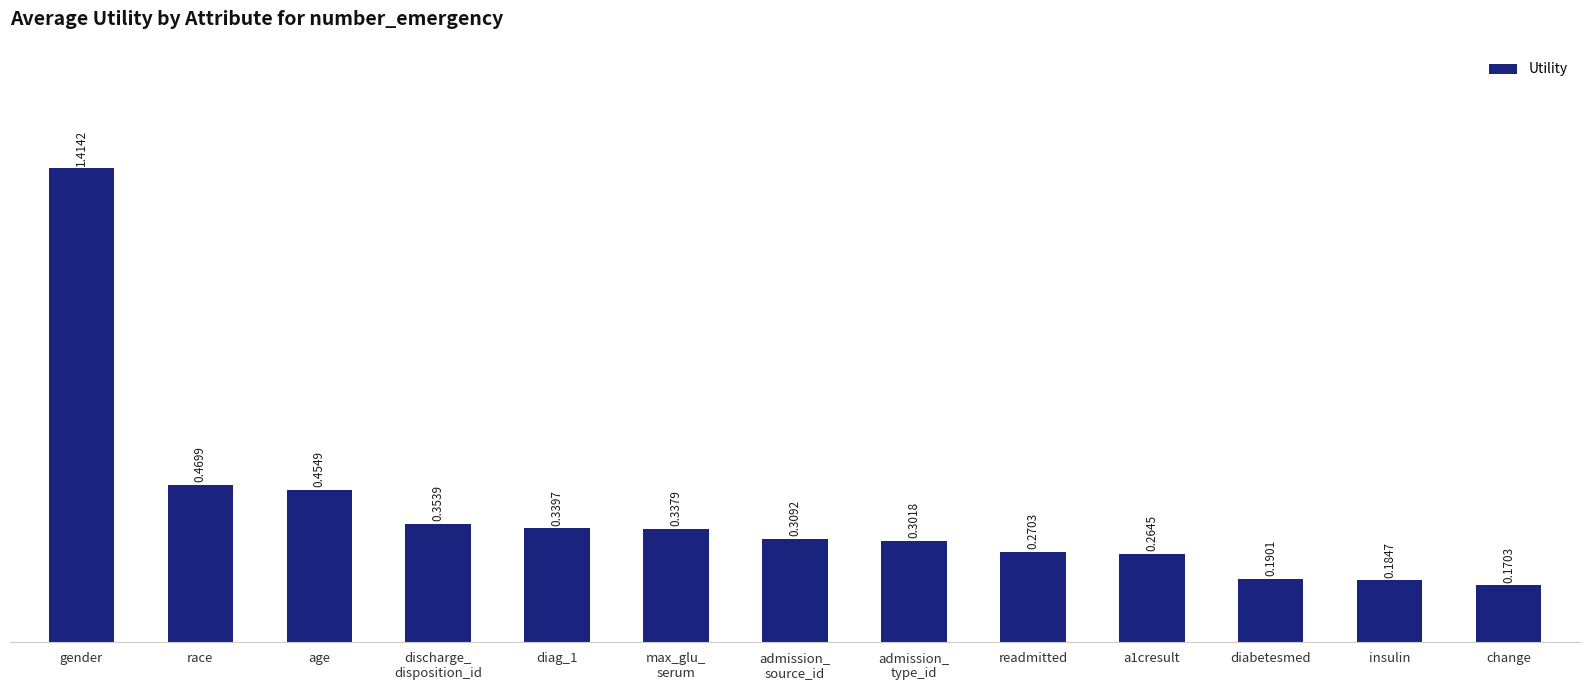

Rank the categories by value from highest to lowest.

gender, race, age, discharge_
disposition_id, diag_1, max_glu_
serum, admission_
source_id, admission_
type_id, readmitted, a1cresult, diabetesmed, insulin, change